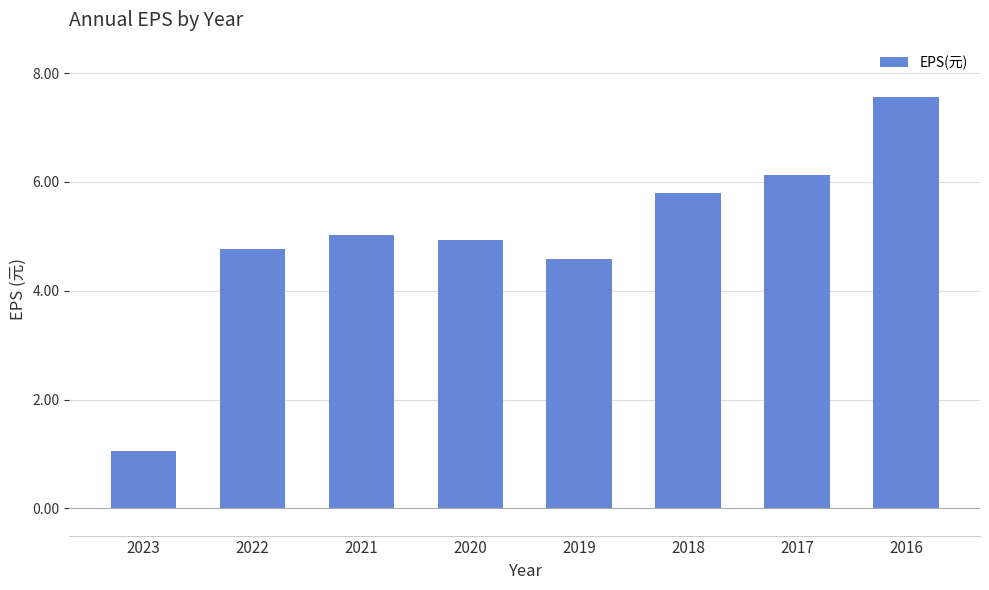

How many distinct data groups are displayed?

1